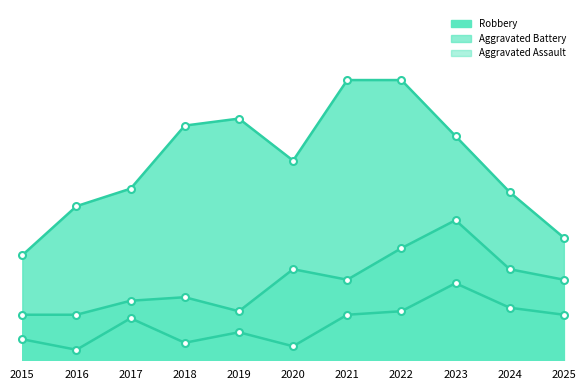

True or false: Robbery and Aggravated Battery intersect in this chart.

False